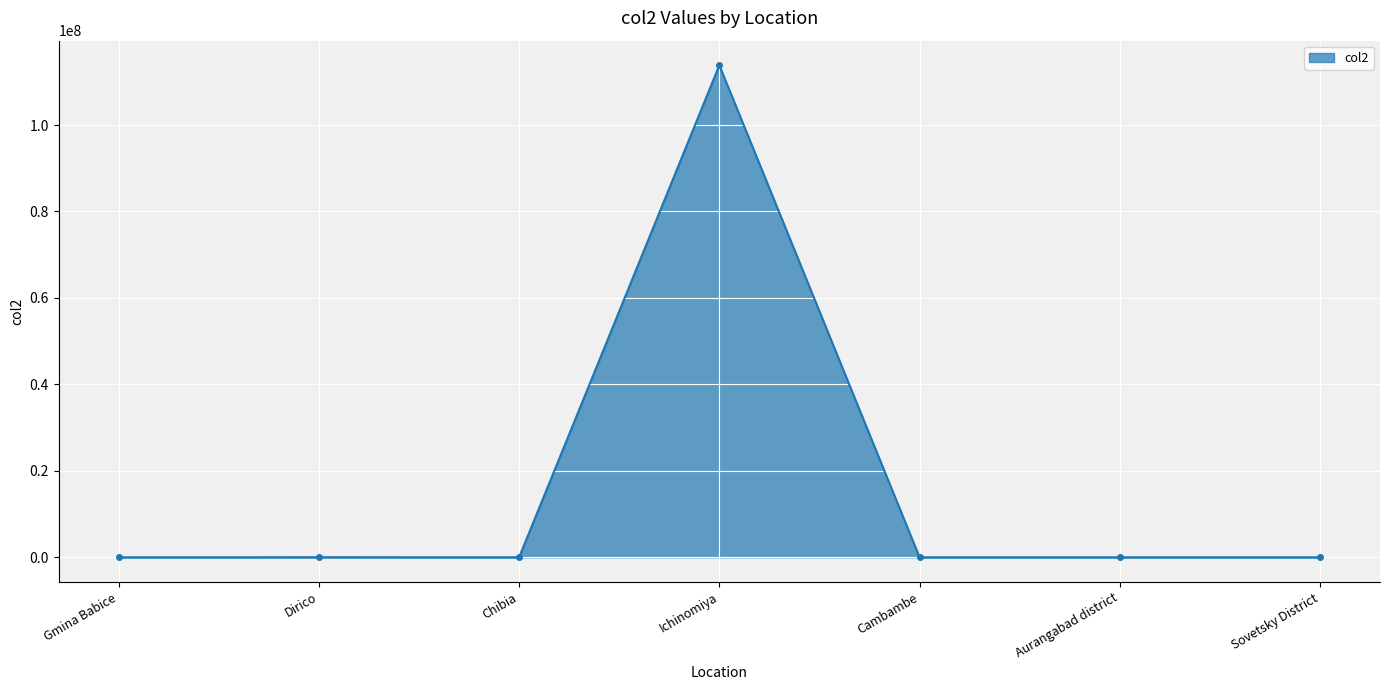

What is the difference between the maximum and minimum values?

113819945.5